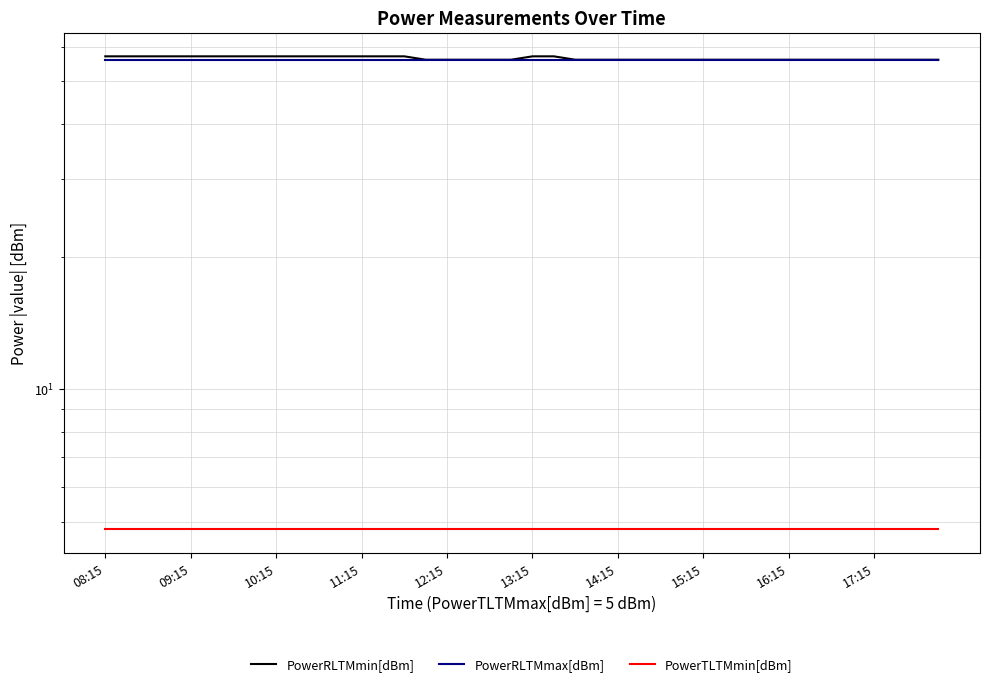

At which label does PowerRLTMmin[dBm] reach its peak?

08:15